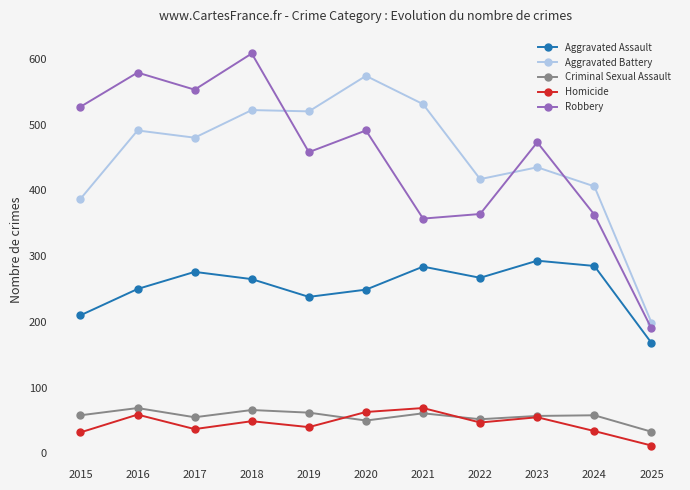

What are all the series names shown in the legend?

Aggravated Assault, Aggravated Battery, Criminal Sexual Assault, Homicide, Robbery